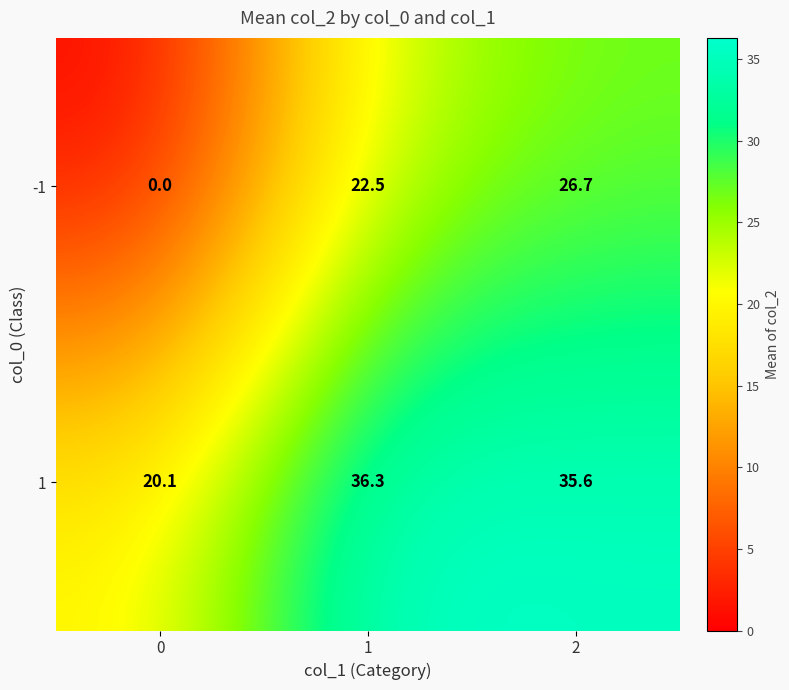

What value does the -1 series have at 1?

22.5